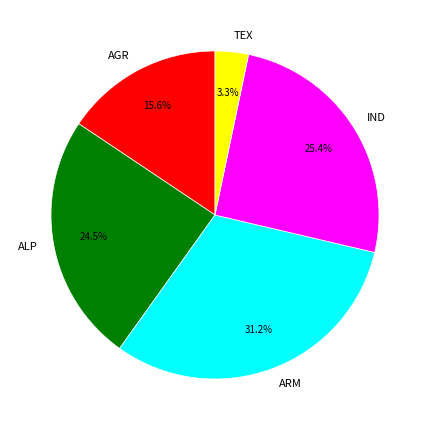

Rank the categories by value from highest to lowest.

ARM, IND, ALP, AGR, TEX